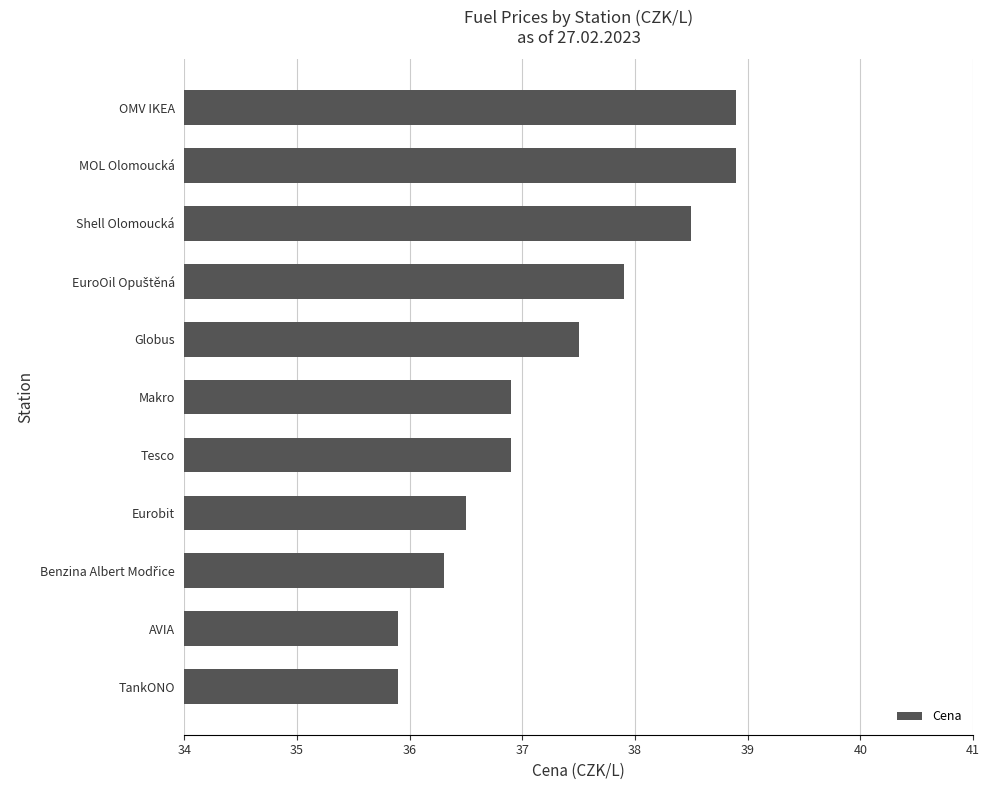

What is the maximum value shown in the chart?

38.9